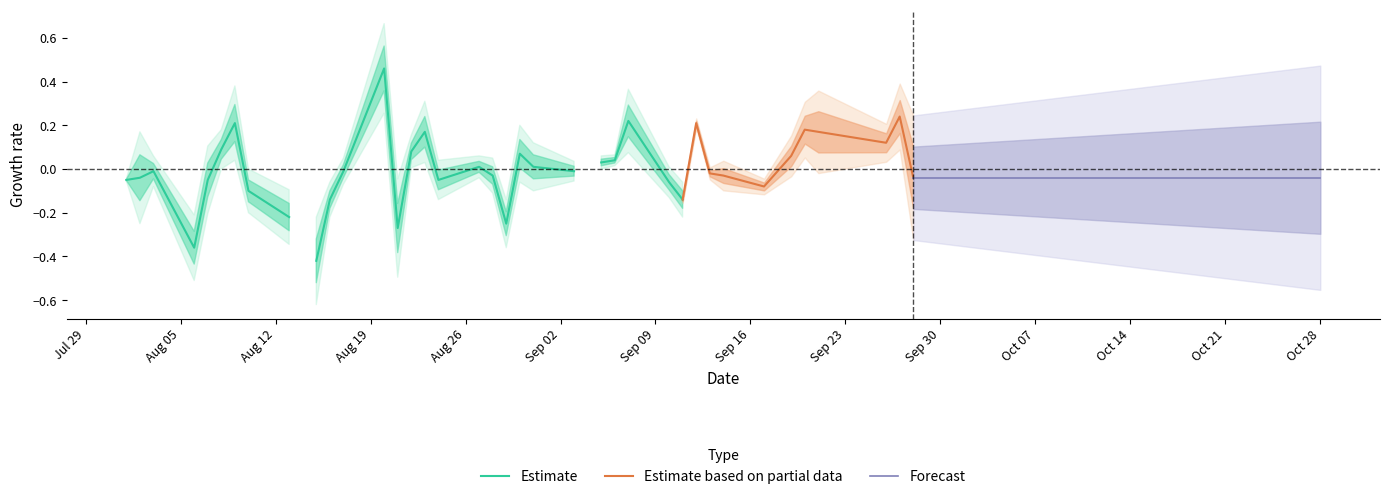

What is the spread (max minus min) of values at 27?

0.3